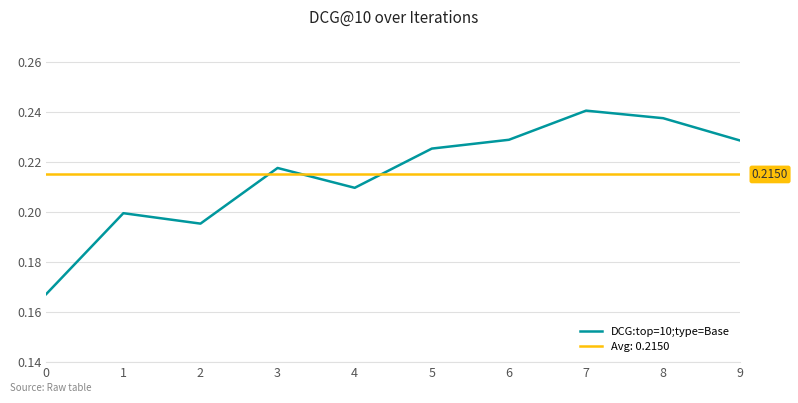

What is the sum of all values?

2.2